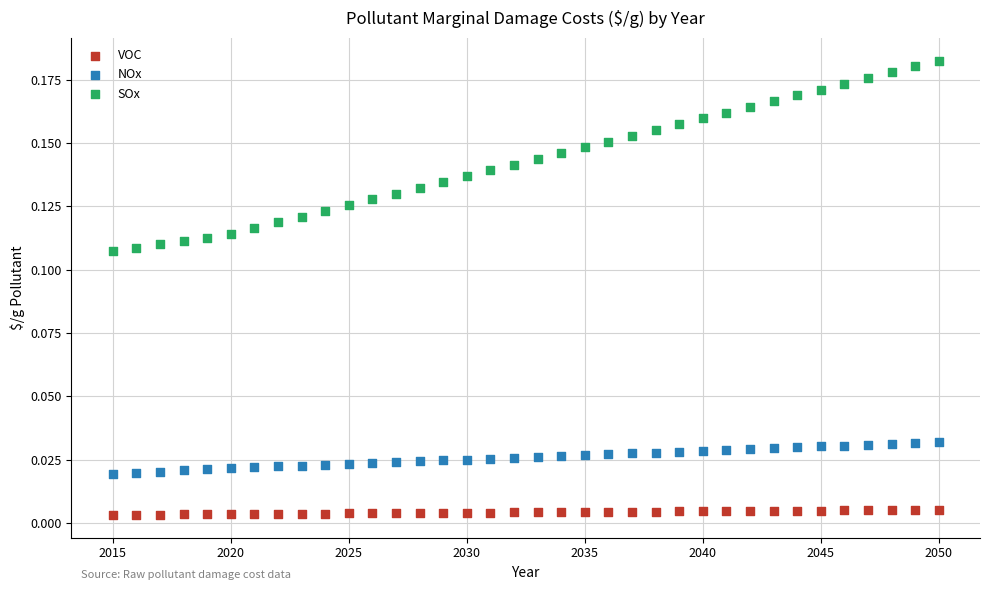

Across all data points, what is the range of X values (max minus min)?

35.0